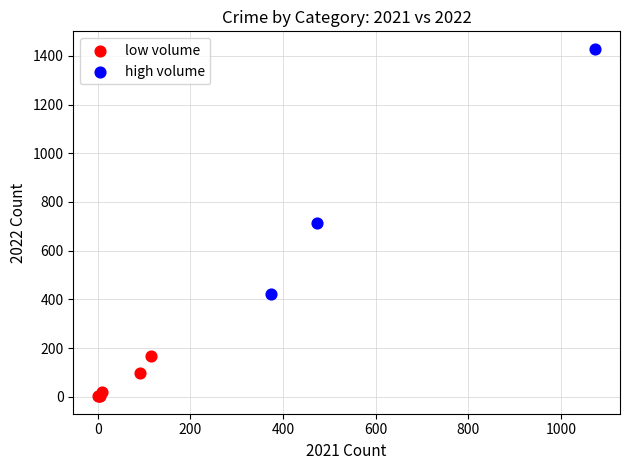

Which series reaches the maximum Y coordinate?

high volume